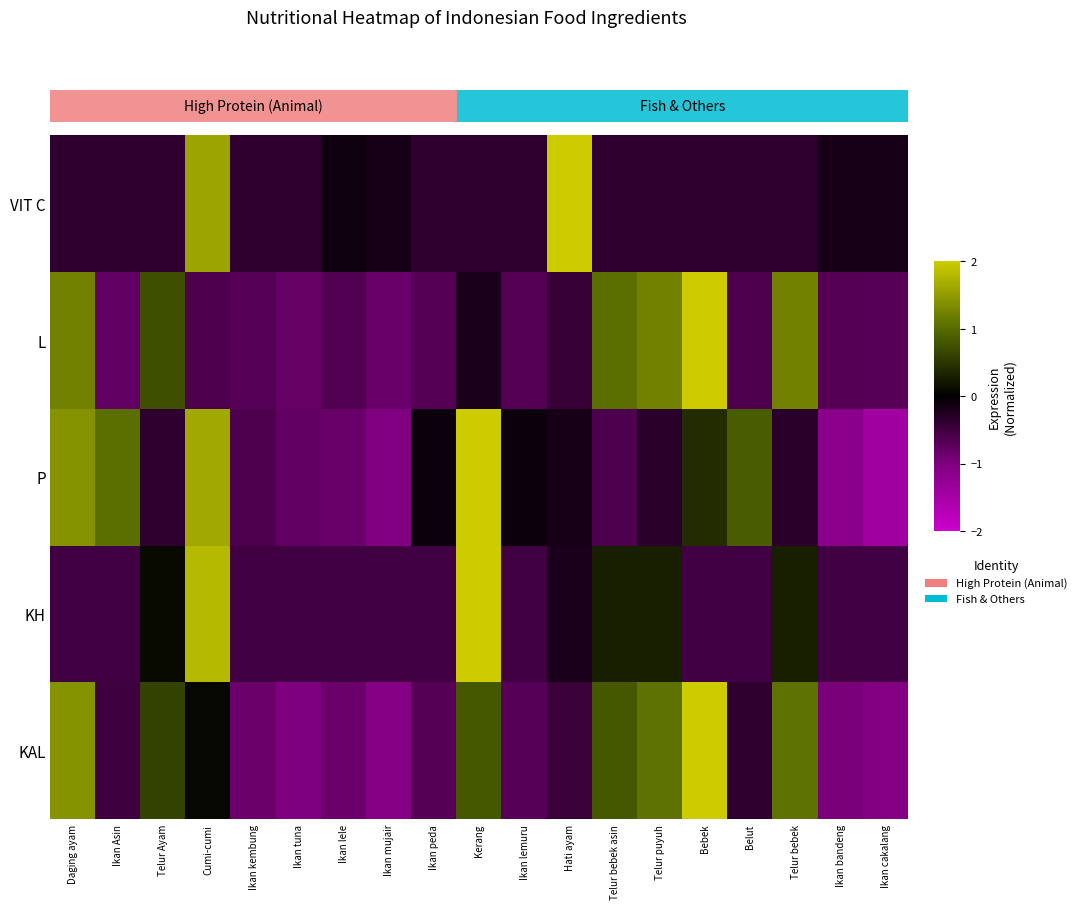

How many values in L are below zero?

13